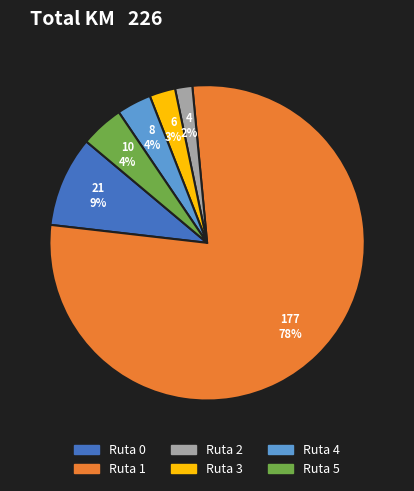

To the nearest percent, what percentage of the pie is Ruta 4?

4%